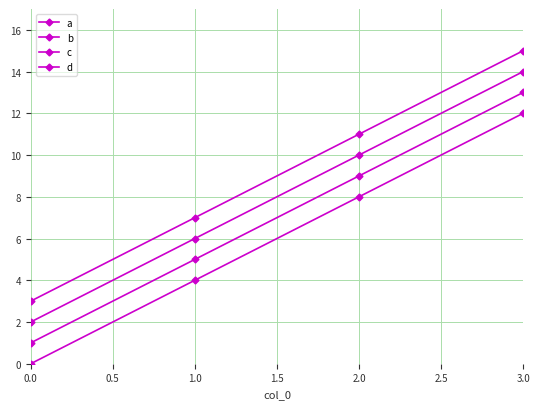

What is the value of the c point at the 4th from the left?

14